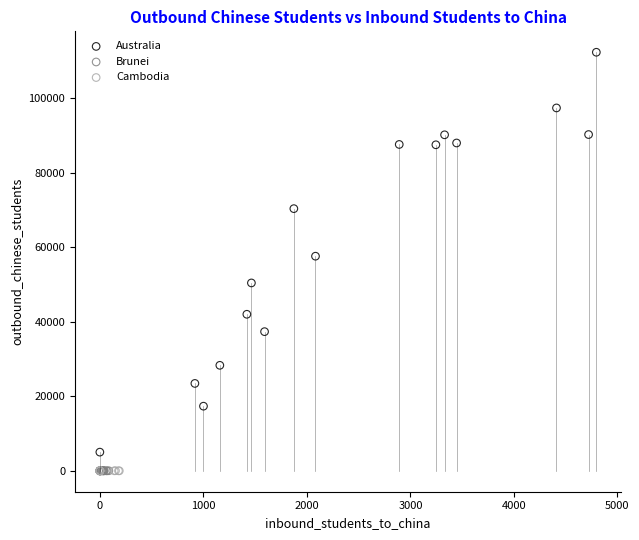

Which series contains the highest Y value?

Australia